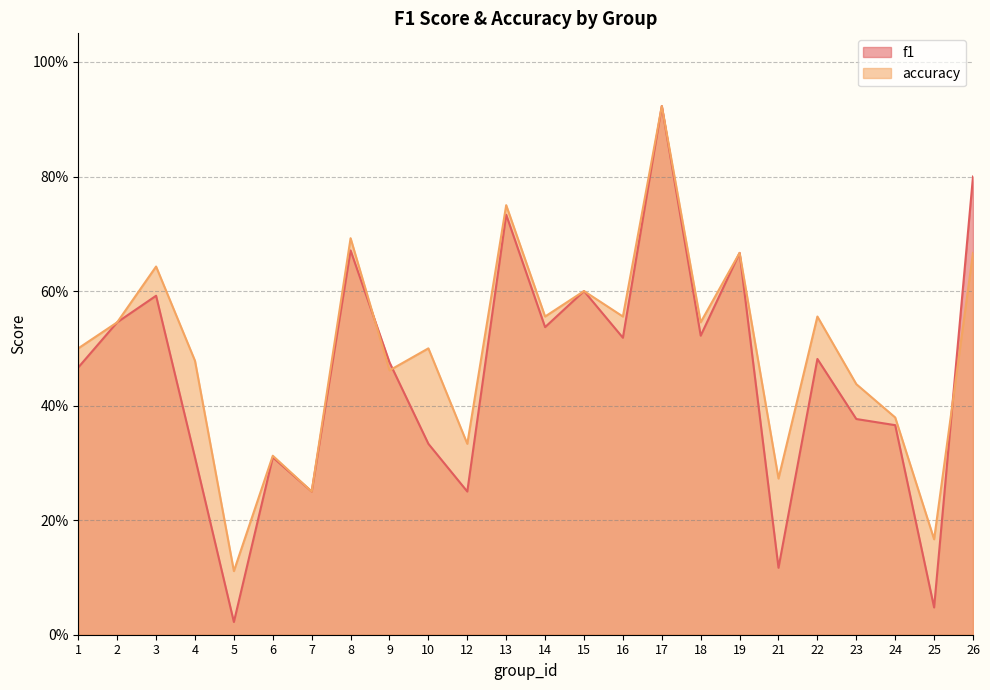

After their last crossing, which series has the higher values: f1 or accuracy?

f1